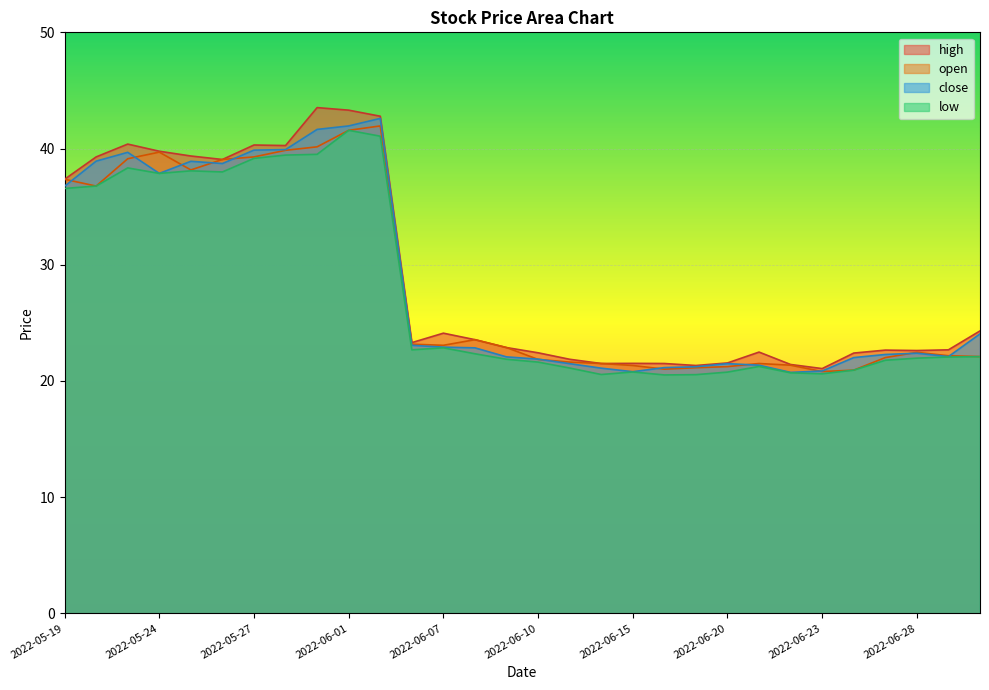

The high series shows 28.6 at 2022-06-15. True or false?

False